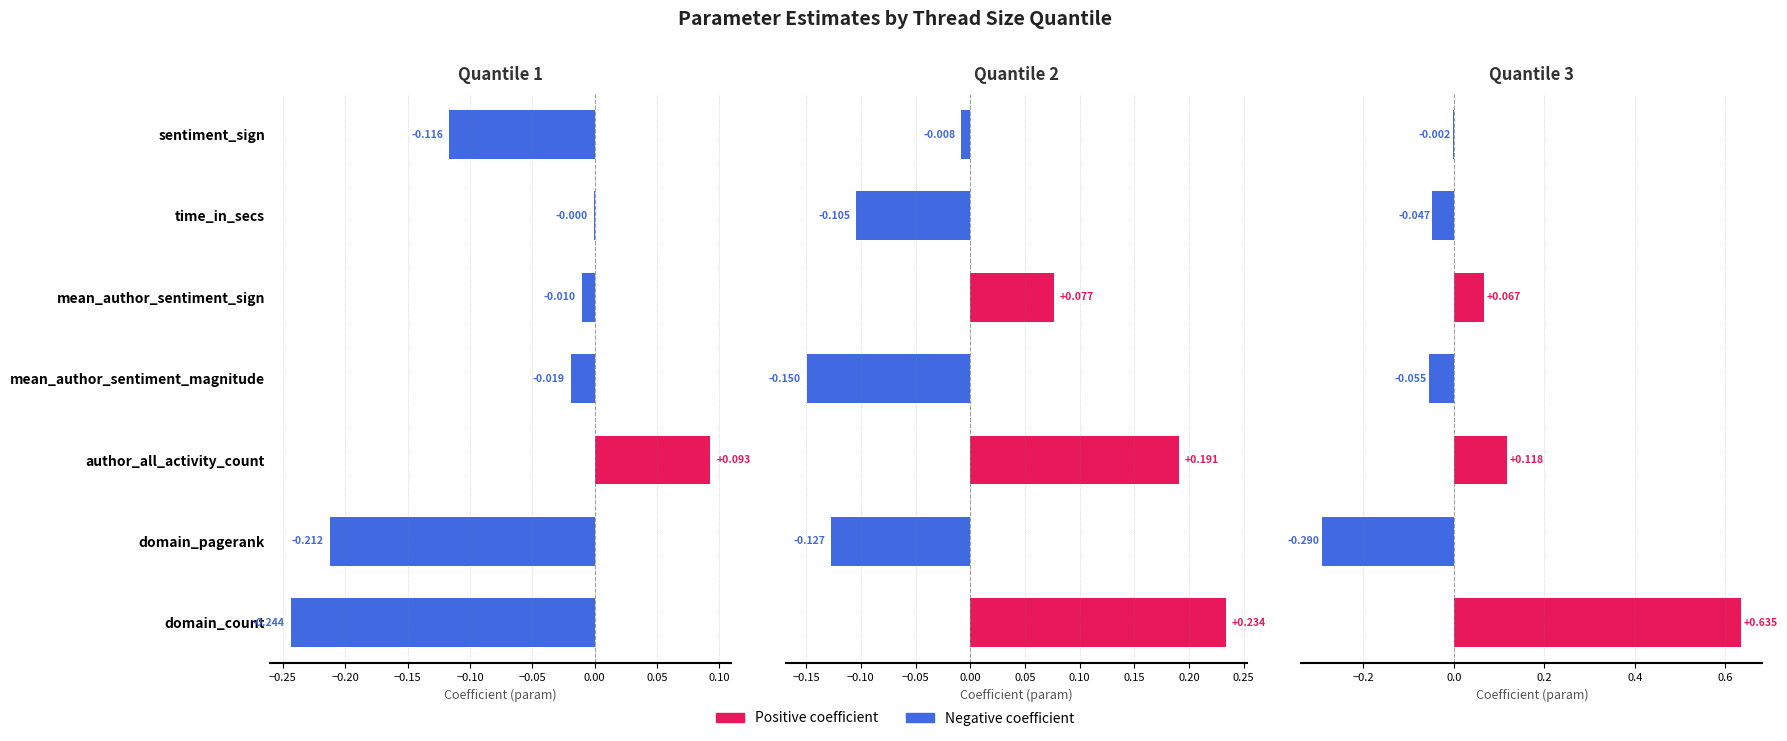

The quantile_2 series shows -0.1 at mean_author_sentiment_magnitude. True or false?

True